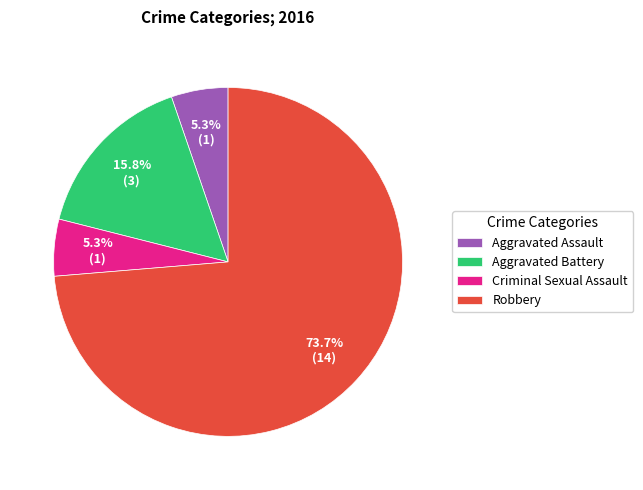

To the nearest percent, what percentage of the pie is Aggravated Assault?

5%